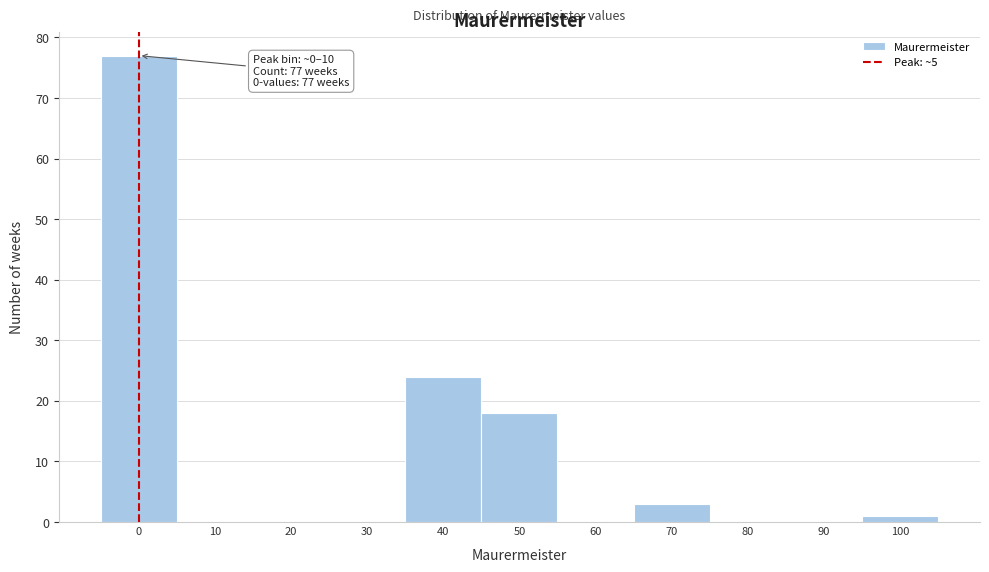

Reading left to right, list all the values displayed in this chart.

0=77	10=0	20=0	30=0	40=24	50=18	60=0	70=3	80=0	90=0	100=1